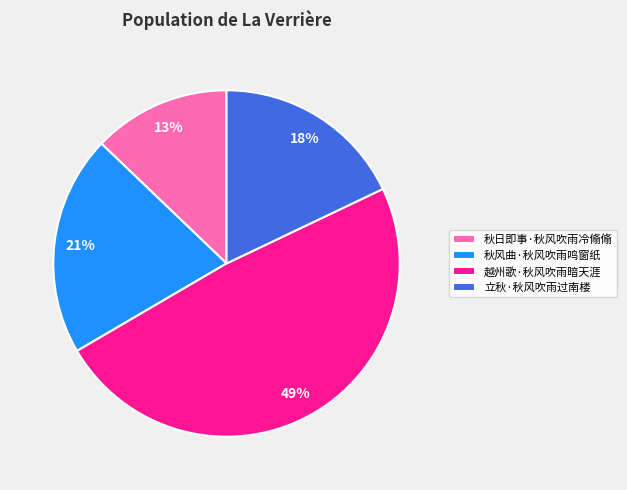

Approximately how many times larger is the value at 秋日即事·秋风吹雨冷翛翛 compared to 立秋·秋风吹雨过南楼?

0.7